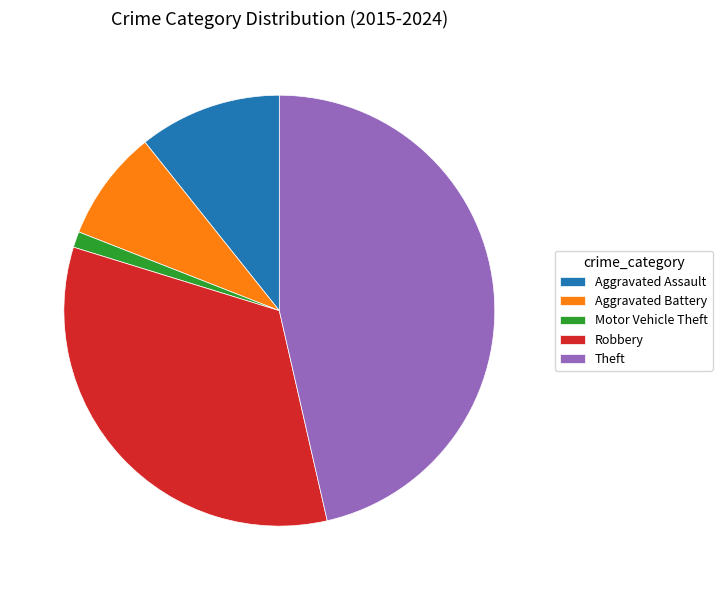

Is Theft the majority of the pie?

No